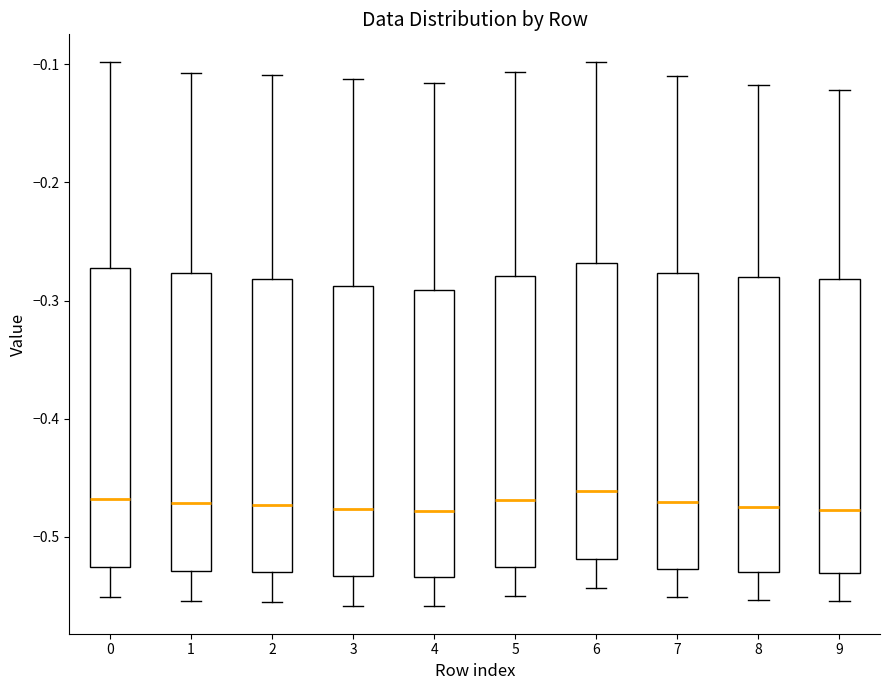

Where does the lower whisker of the box at x = 9 end on the y-axis? The values are not printed on the chart, so give them approximately, as read against the axis.

-0.55